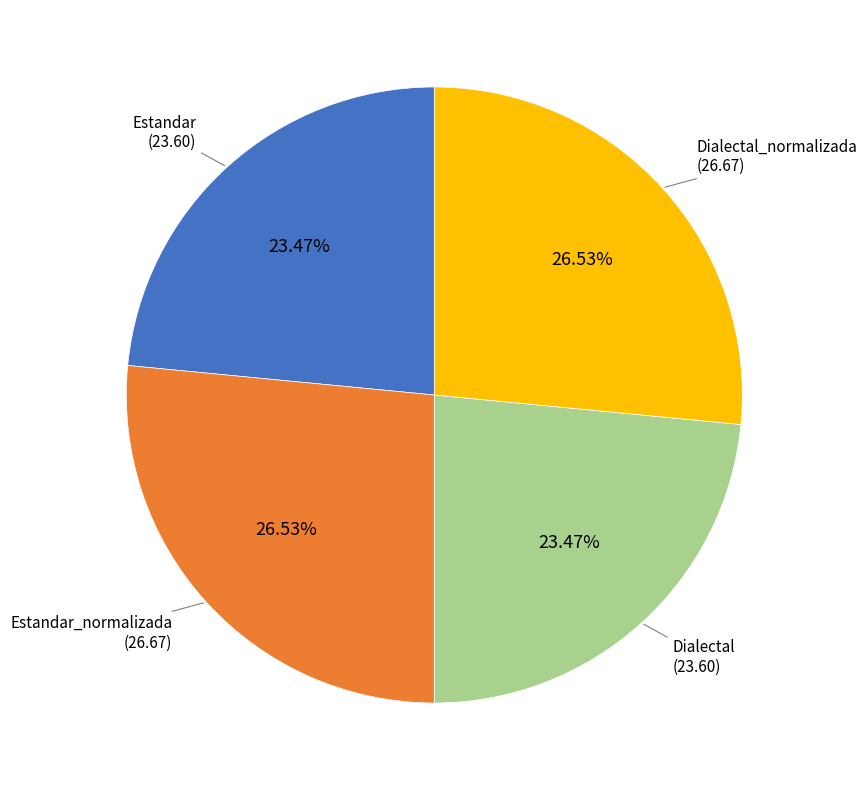

Is there a majority slice in this chart?

No